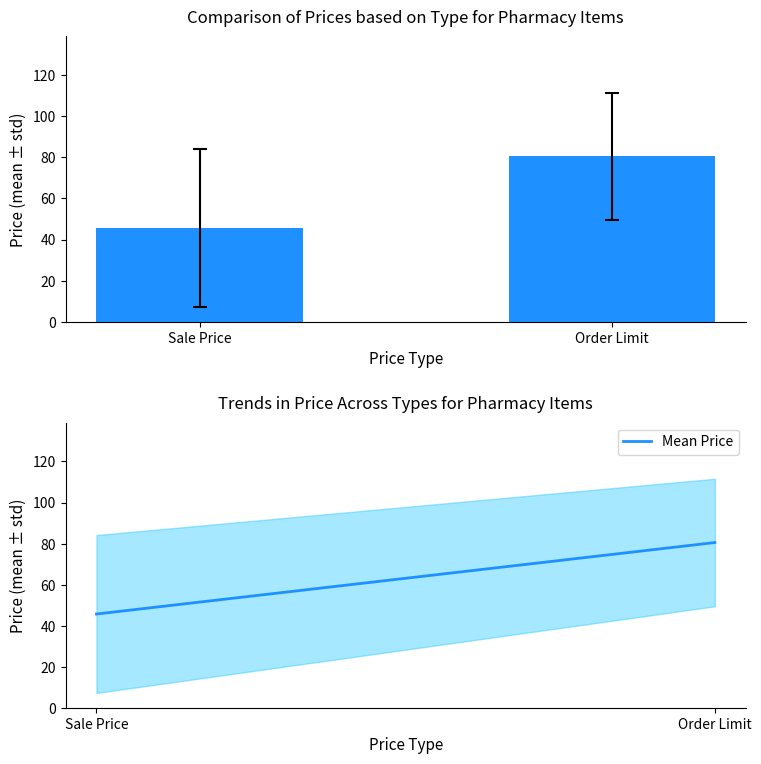

At which category does the chart reach its peak across all series?

Order Limit